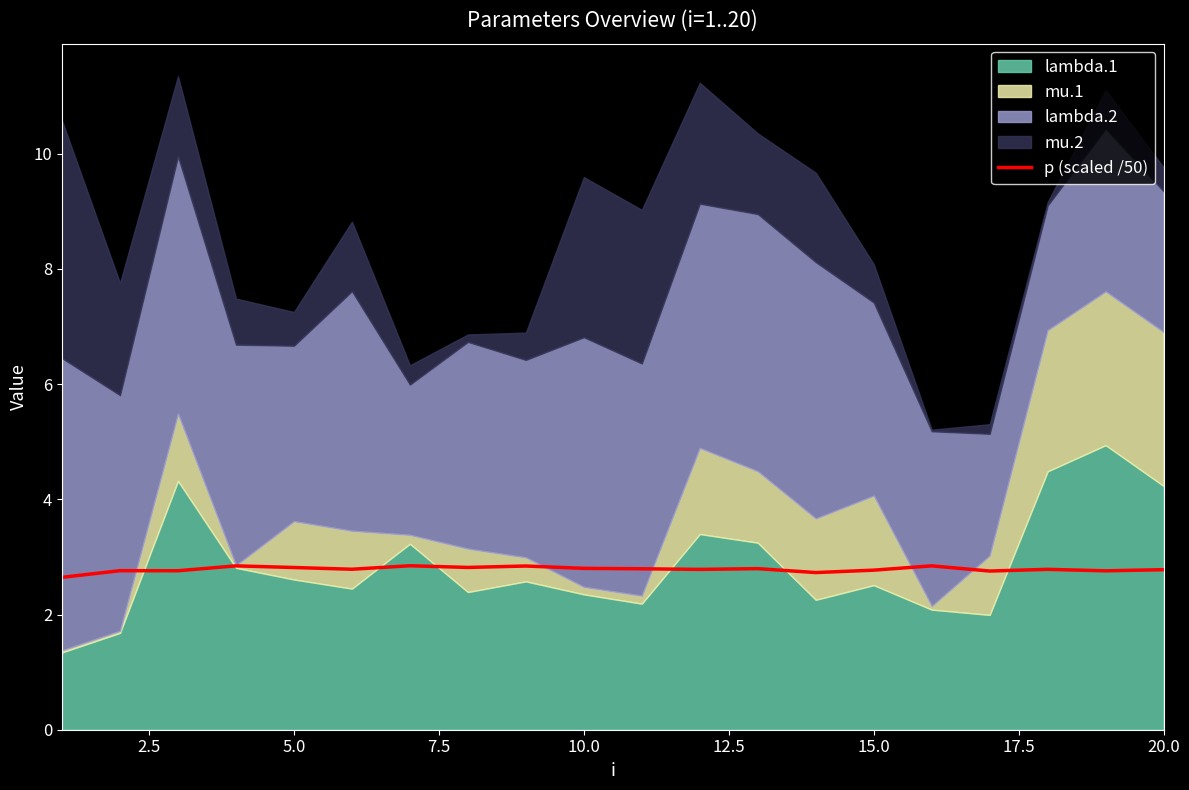

What is the lowest value of the p (scaled /50) series?

2.6